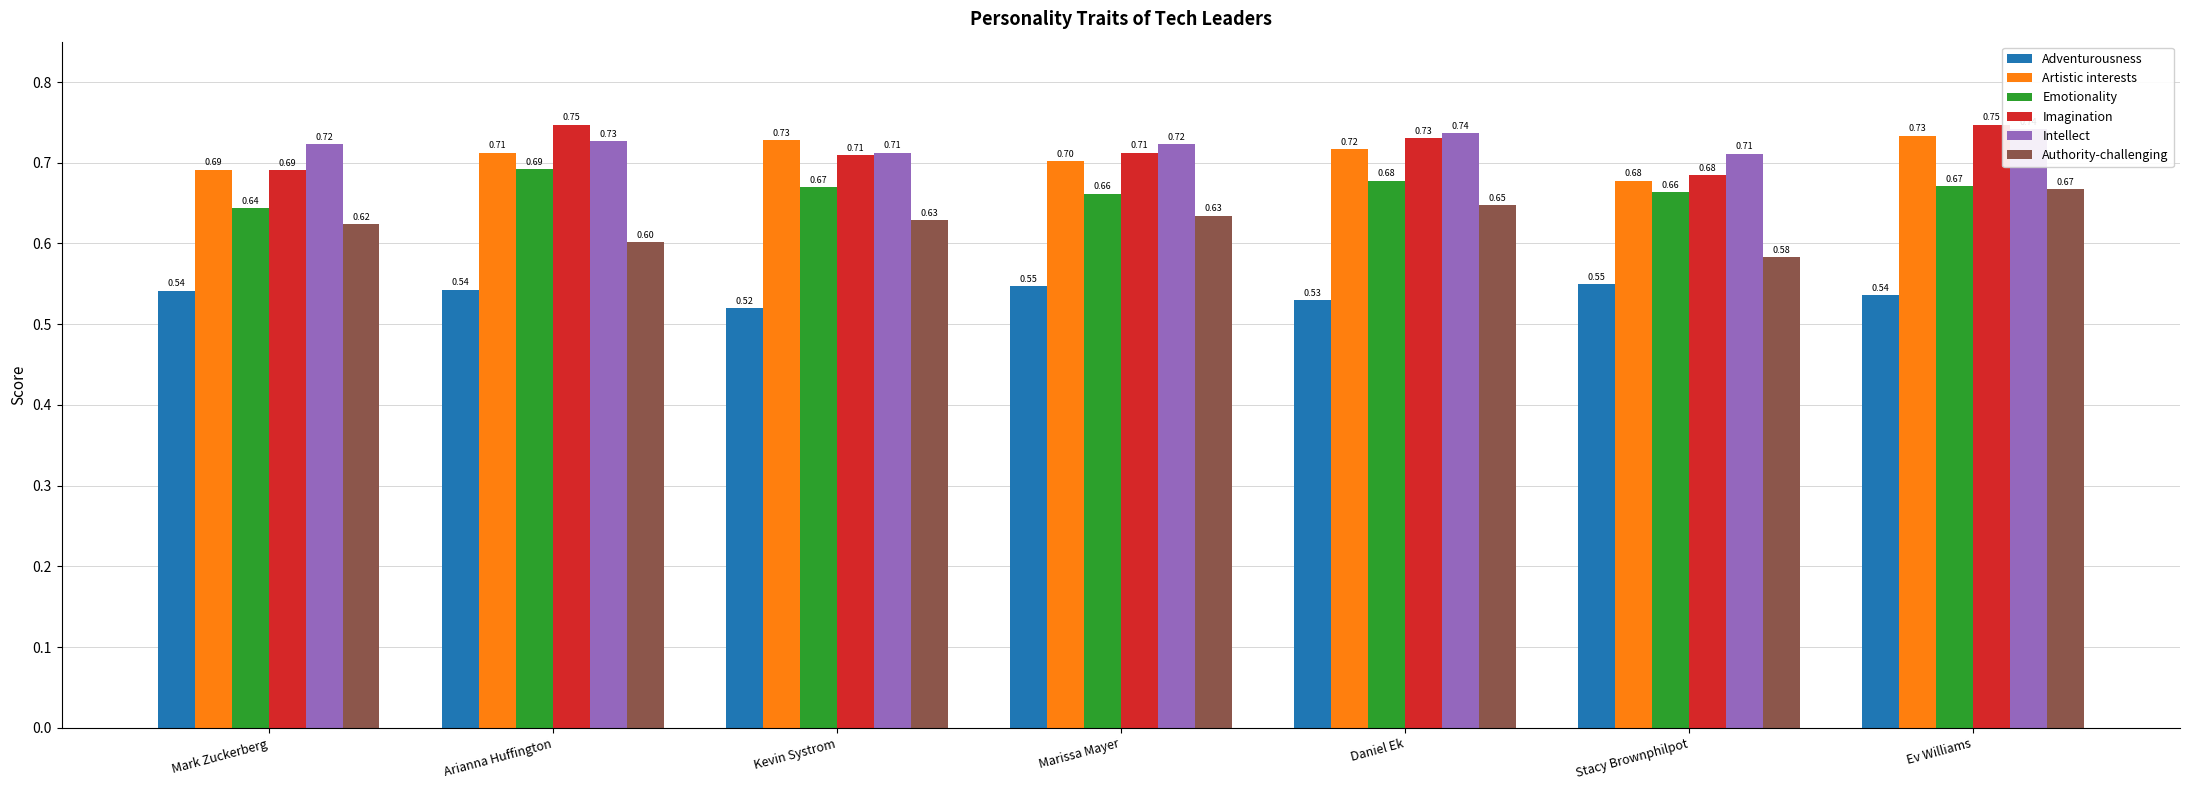

Reading left to right, what are all the values shown in this chart?

Adventurousness: 0.5	0.5	0.5	0.5	0.5	0.5	0.5
Artistic interests: 0.7	0.7	0.7	0.7	0.7	0.7	0.7
Emotionality: 0.6	0.7	0.7	0.7	0.7	0.7	0.7
Imagination: 0.7	0.7	0.7	0.7	0.7	0.7	0.7
Intellect: 0.7	0.7	0.7	0.7	0.7	0.7	0.7
Authority-challenging: 0.6	0.6	0.6	0.6	0.6	0.6	0.7